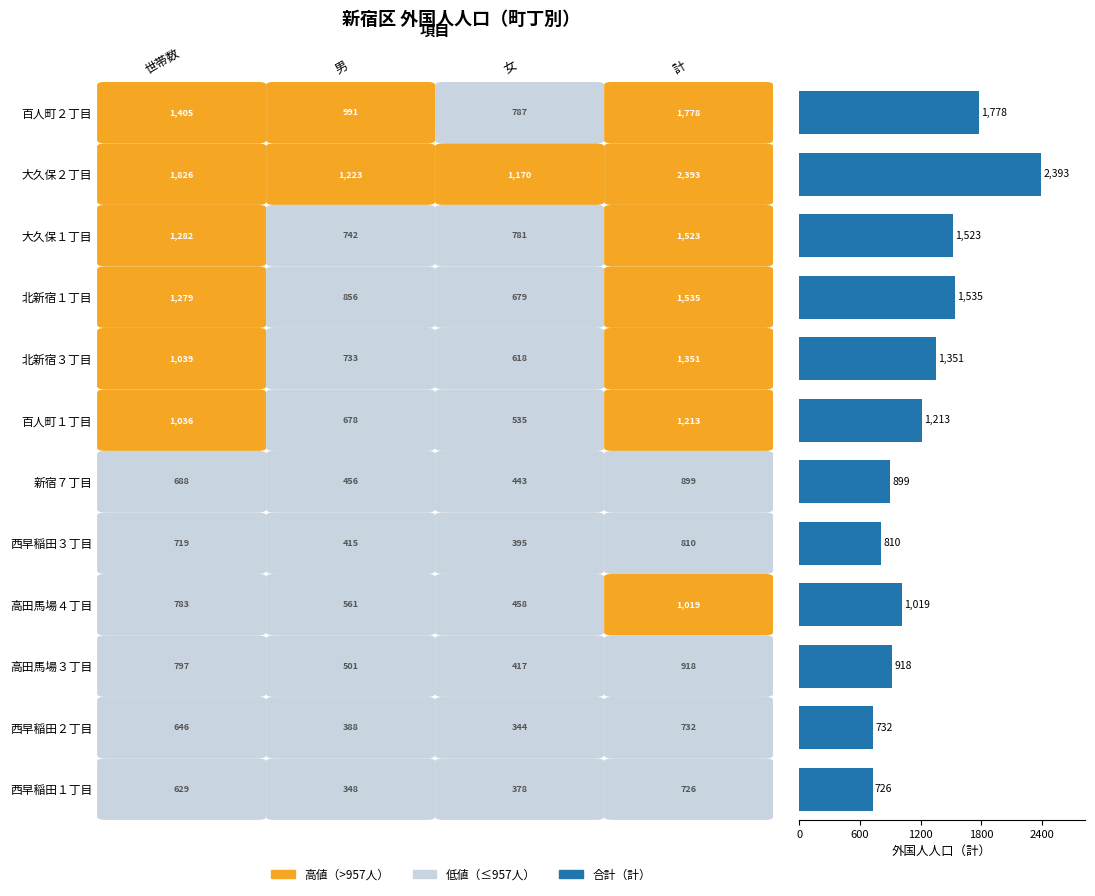

What is the smallest value displayed?

726